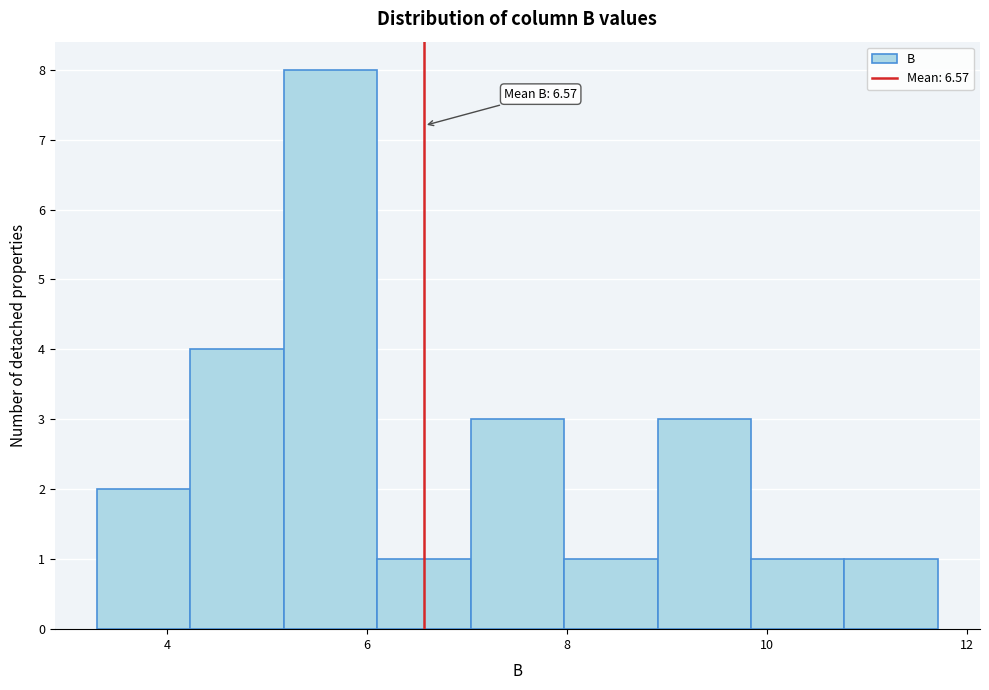

Which range on the x-axis has the tallest bar?

5.2 to 6.2